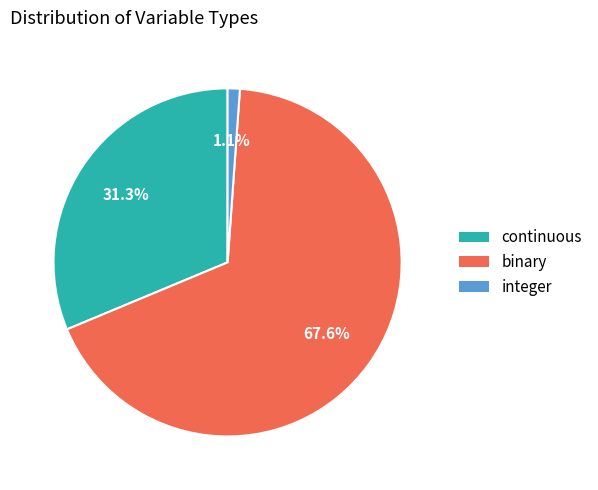

What percentage is the integer slice, to the nearest percent?

1%